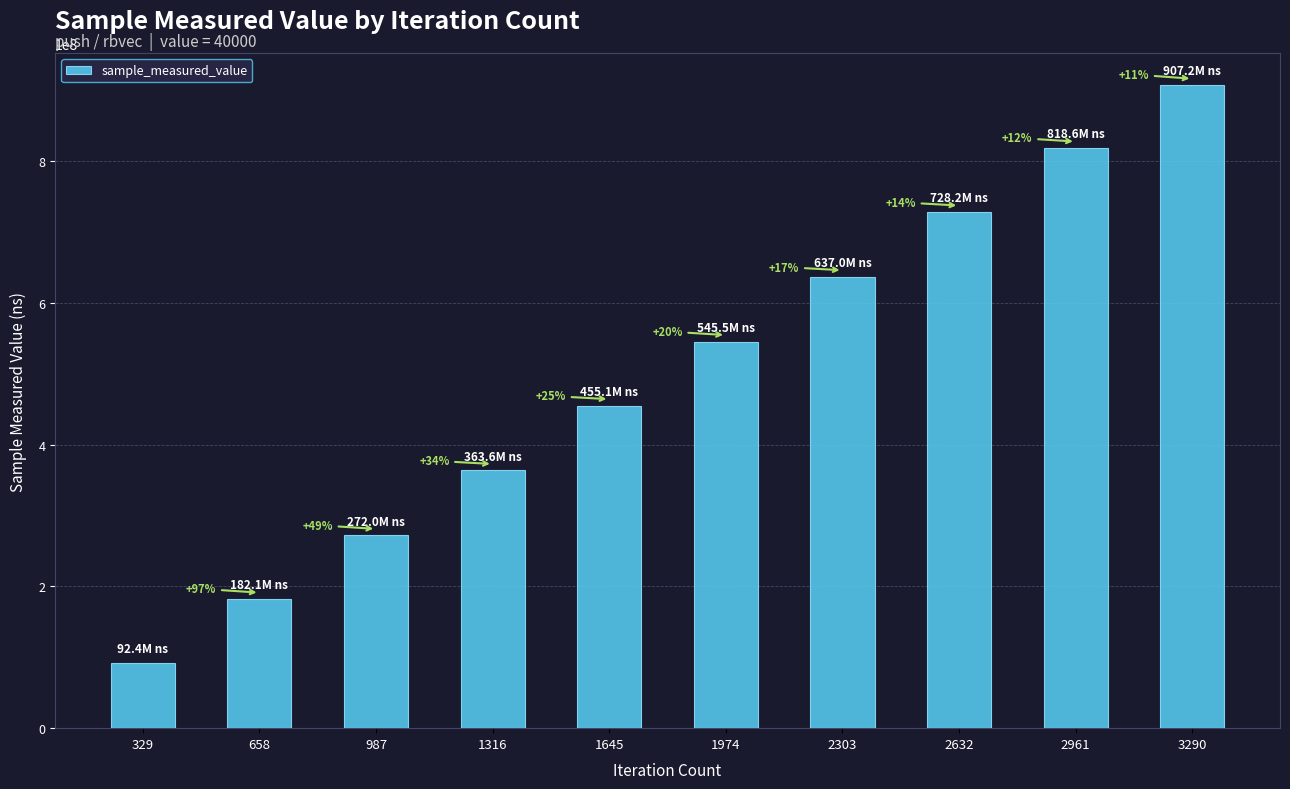

What is the smallest value displayed?

92448662